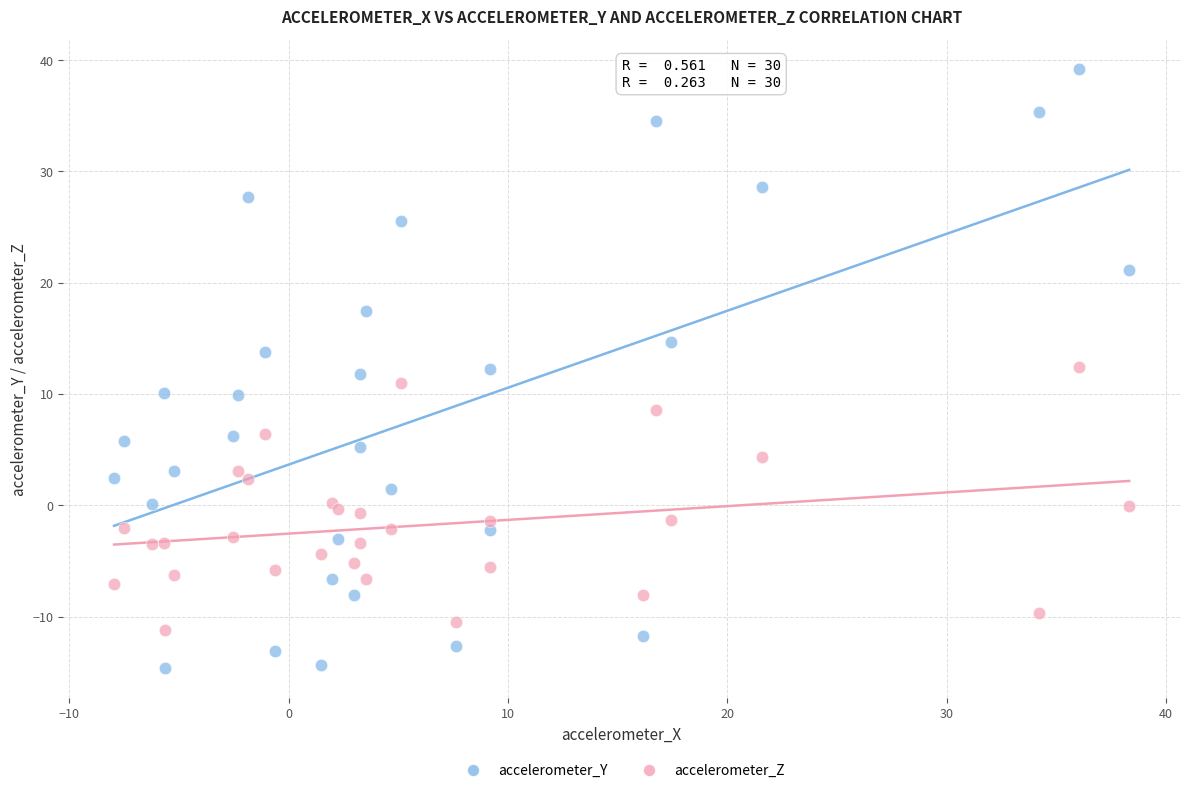

Which series reaches the maximum Y coordinate?

accelerometer_Y